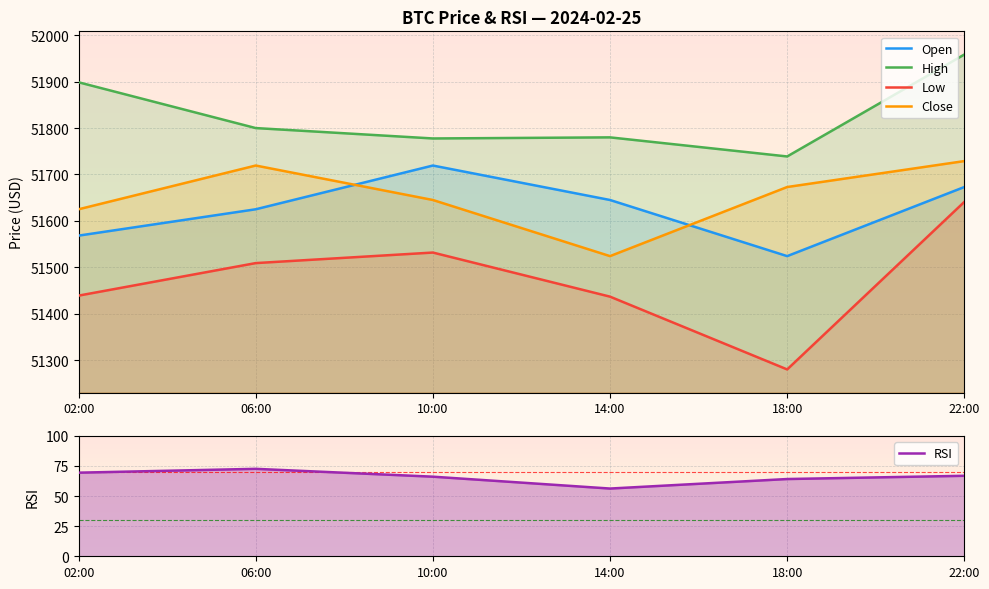

Reading left to right, extract all data points from this chart.

open: 02:00=51568.2	06:00=51625.0	10:00=51719.3	14:00=51645.0	18:00=51524.0	22:00=51673.0
high: 02:00=51898.7	06:00=51800.0	10:00=51777.6	14:00=51780.0	18:00=51738.8	22:00=51958.6
low: 02:00=51438.9	06:00=51509.0	10:00=51531.7	14:00=51436.7	18:00=51279.8	22:00=51640.9
close: 02:00=51625.0	06:00=51719.3	10:00=51645.0	14:00=51524.0	18:00=51673.0	22:00=51728.8
rsi: 02:00=69.4	06:00=72.6	10:00=66.1	14:00=56.2	18:00=64.1	22:00=66.8